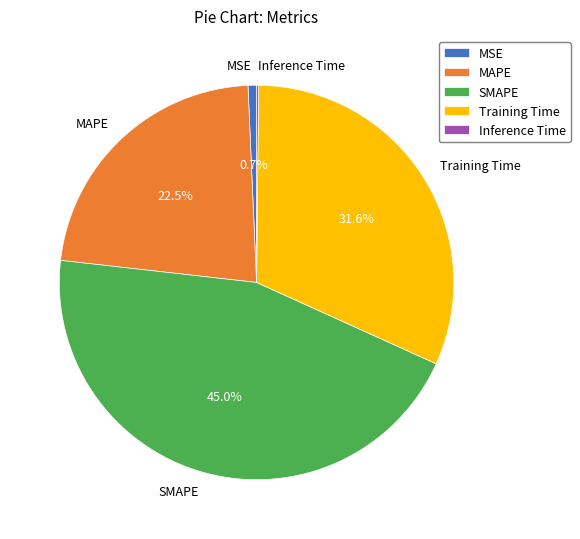

Is there a majority slice in this chart?

No